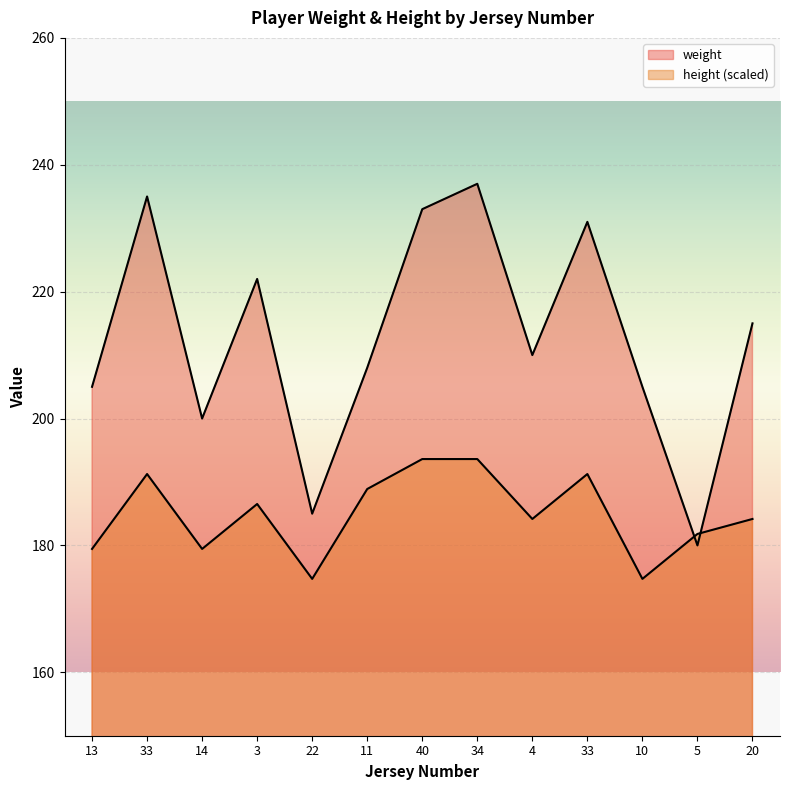

How many data points in weight are less than 210?

6